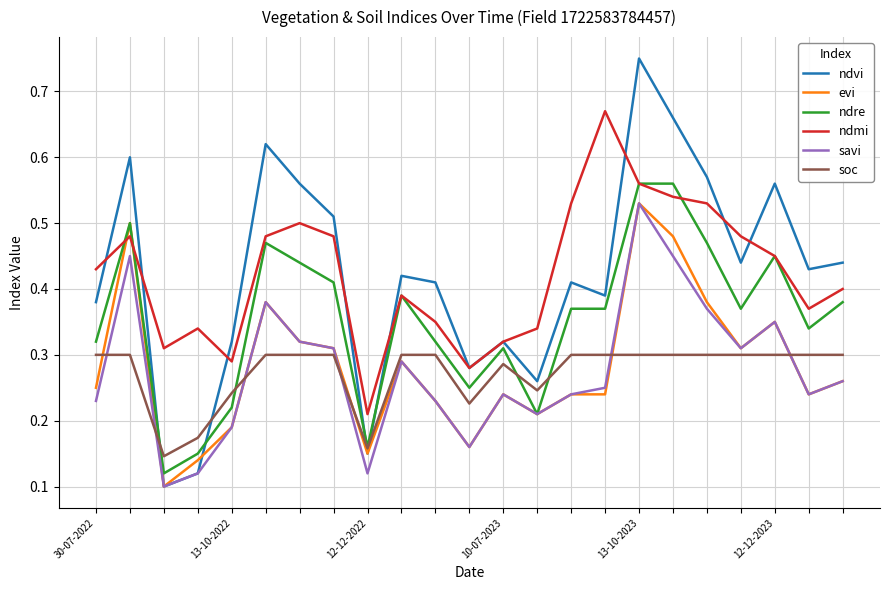

What are all the series names shown in the legend?

ndvi, evi, ndre, ndmi, savi, soc